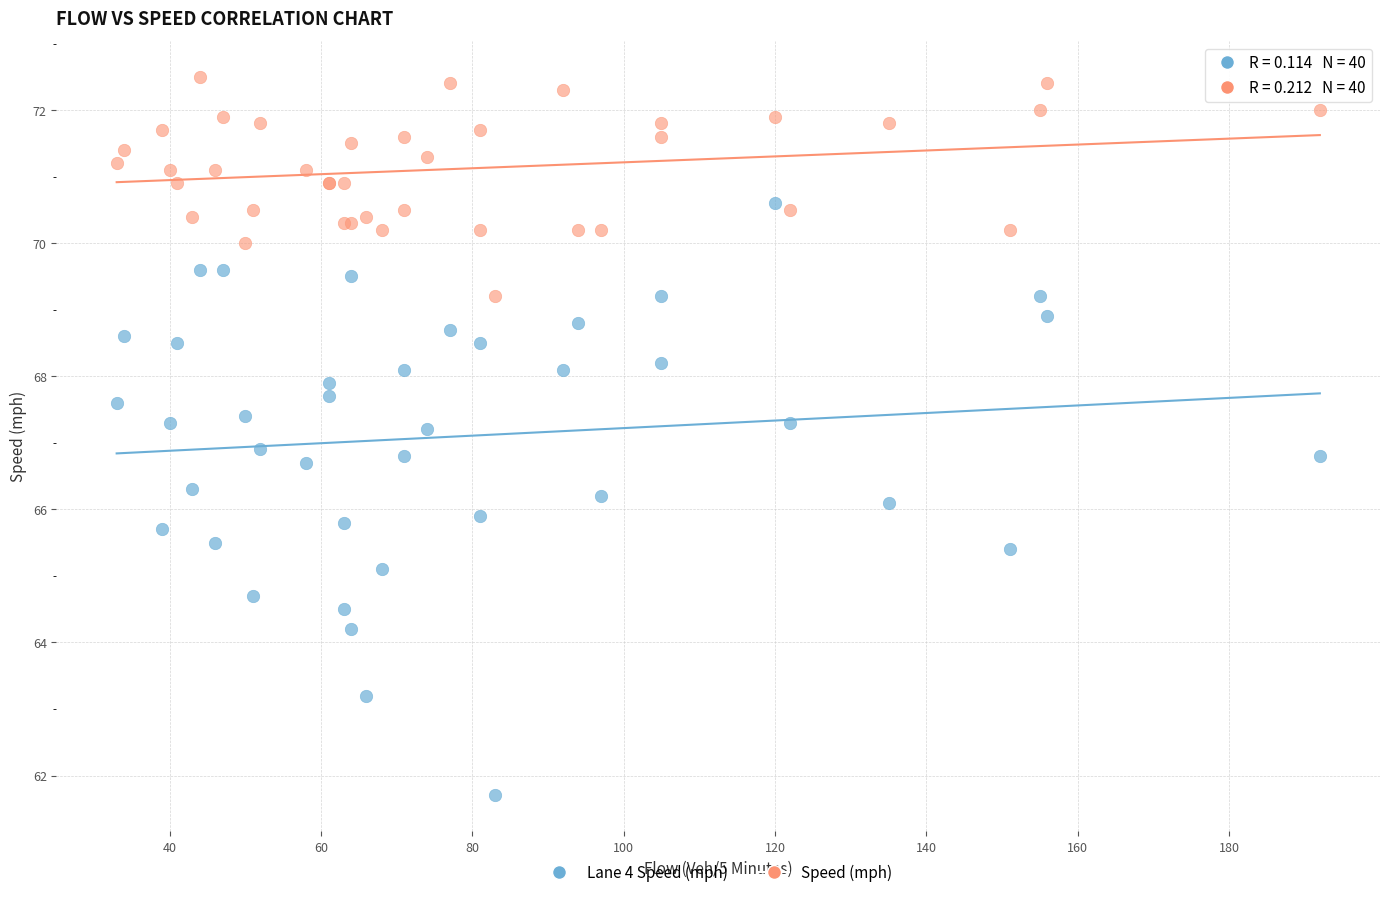

Which series reaches the maximum Y coordinate?

Speed (mph)